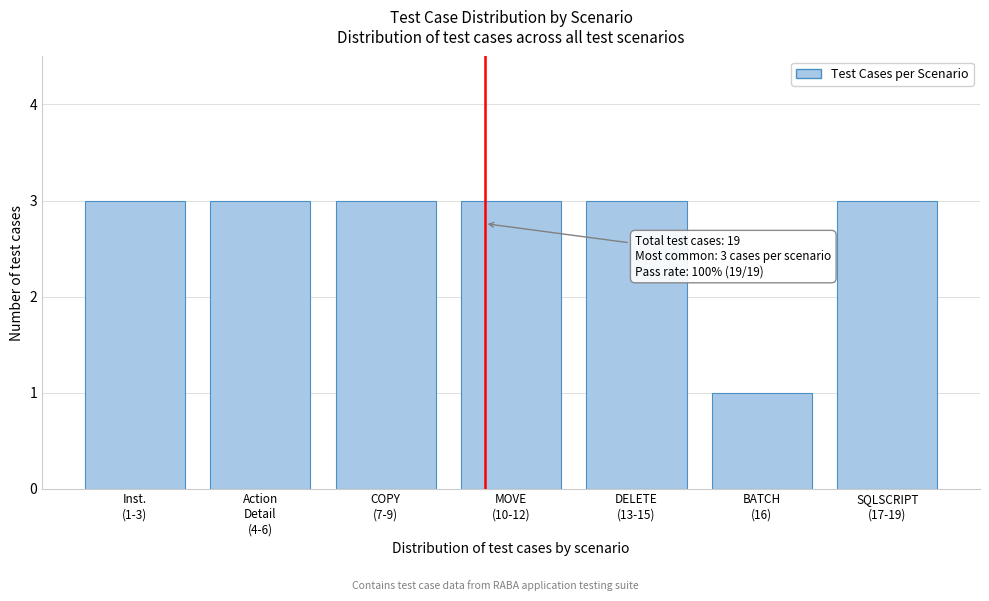

Reading left to right, list all the values displayed in this chart.

3	3	3	3	3	1	3